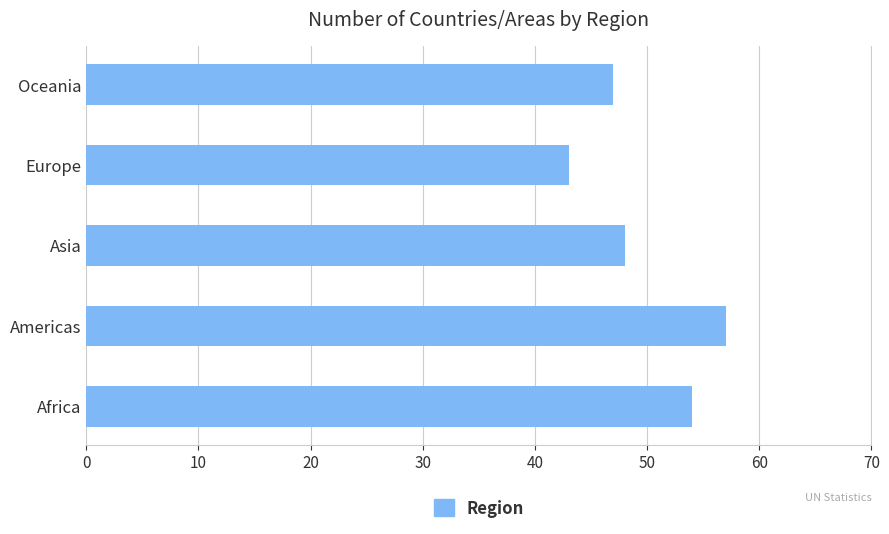

What is the maximum value shown in the chart?

57